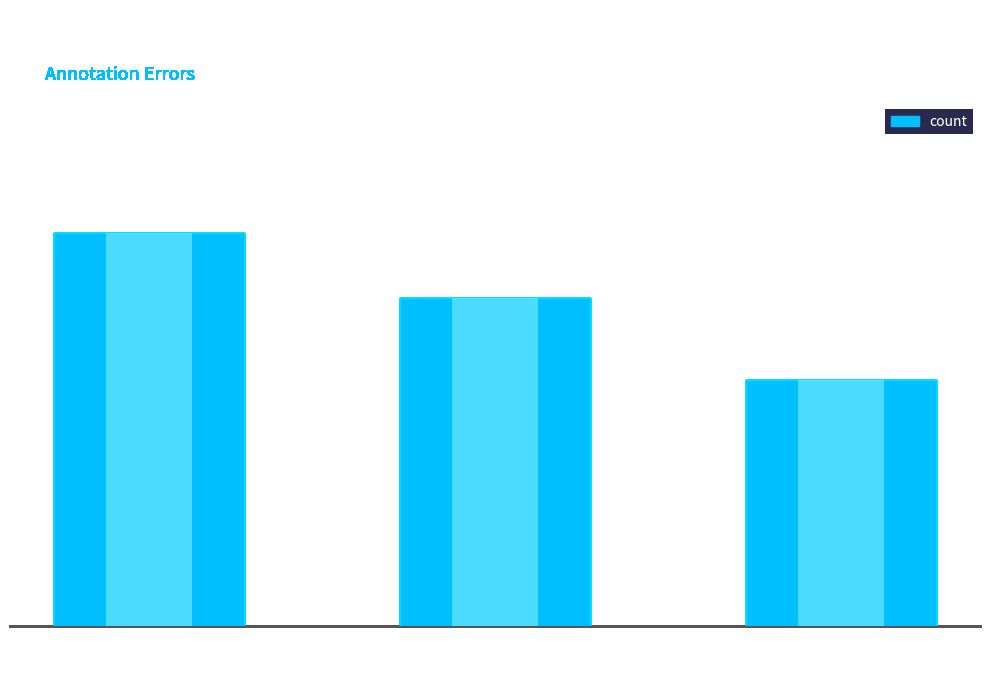

Reading left to right, list all the values displayed in this chart.

Correct=24	Wrong_Entity
NonEvent_as_Event=20	Wrong_Entity
Event_as_NonEvent=15